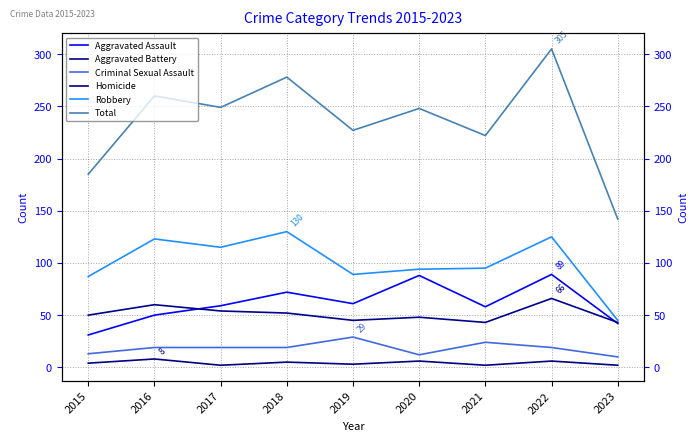

True or false: Criminal Sexual Assault and Robbery intersect in this chart.

False